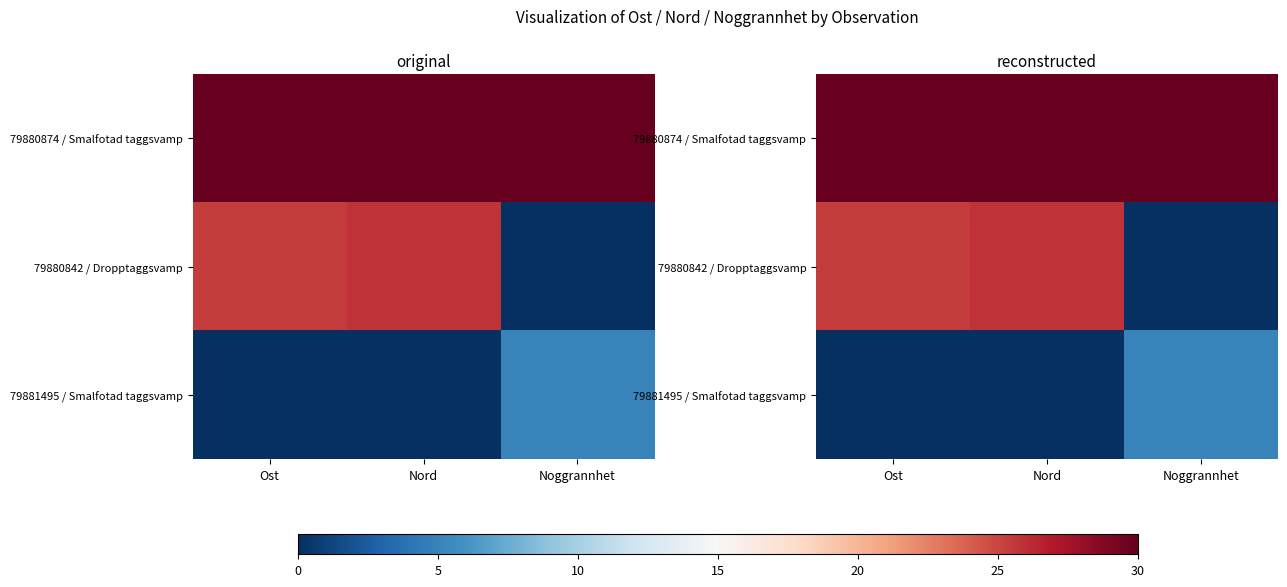

True or false: 79880874 / Smalfotad taggsvamp has a value of 53.8 at Nord.

False